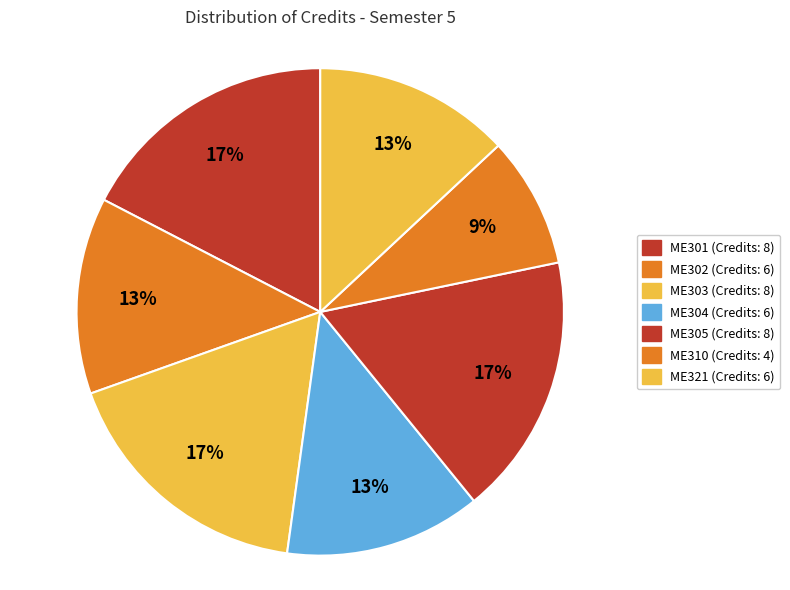

What percentage is the ME310 slice, to the nearest percent?

9%